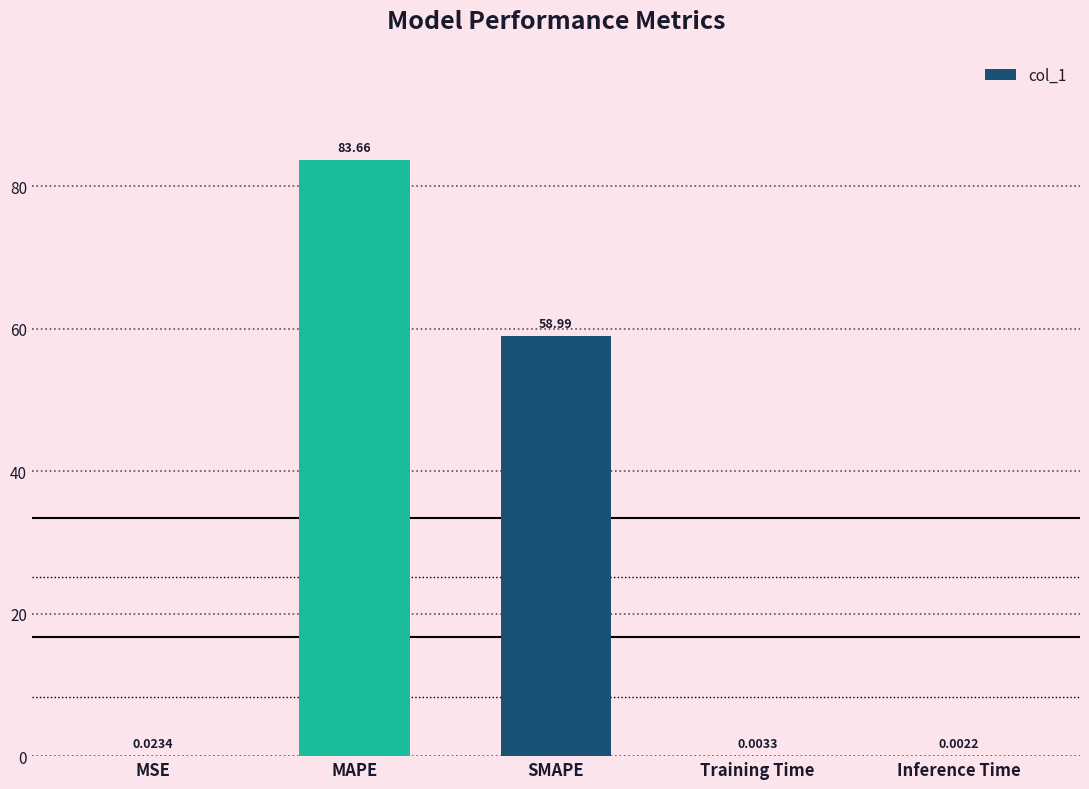

What is the sum of the values at MAPE and MSE?

83.7